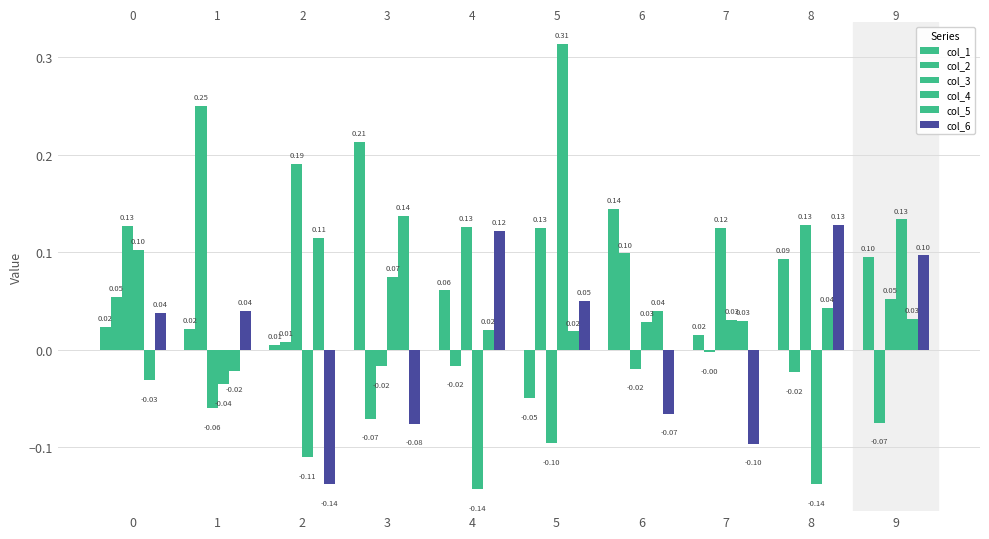

Does the chart contain any negative values?

Yes